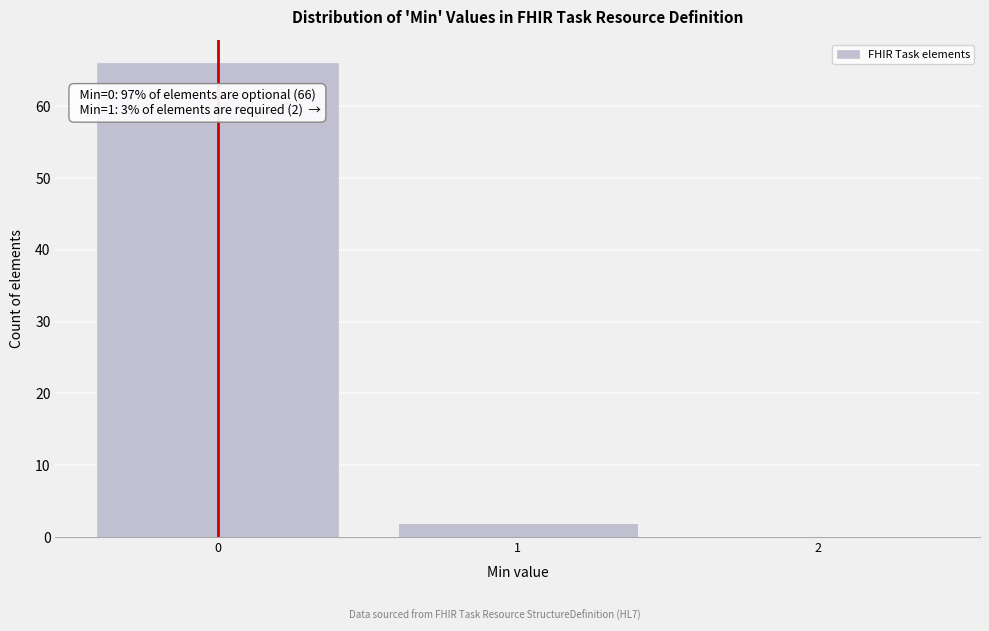

Which range on the x-axis has the tallest bar?

-0.5 to 0.5